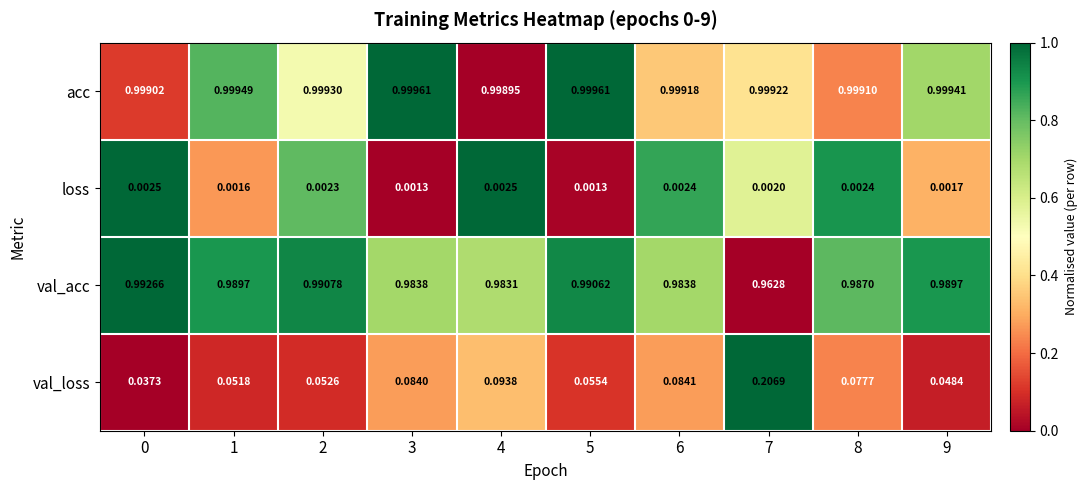

Between 0 and 5, which series saw the biggest shift?

val_loss